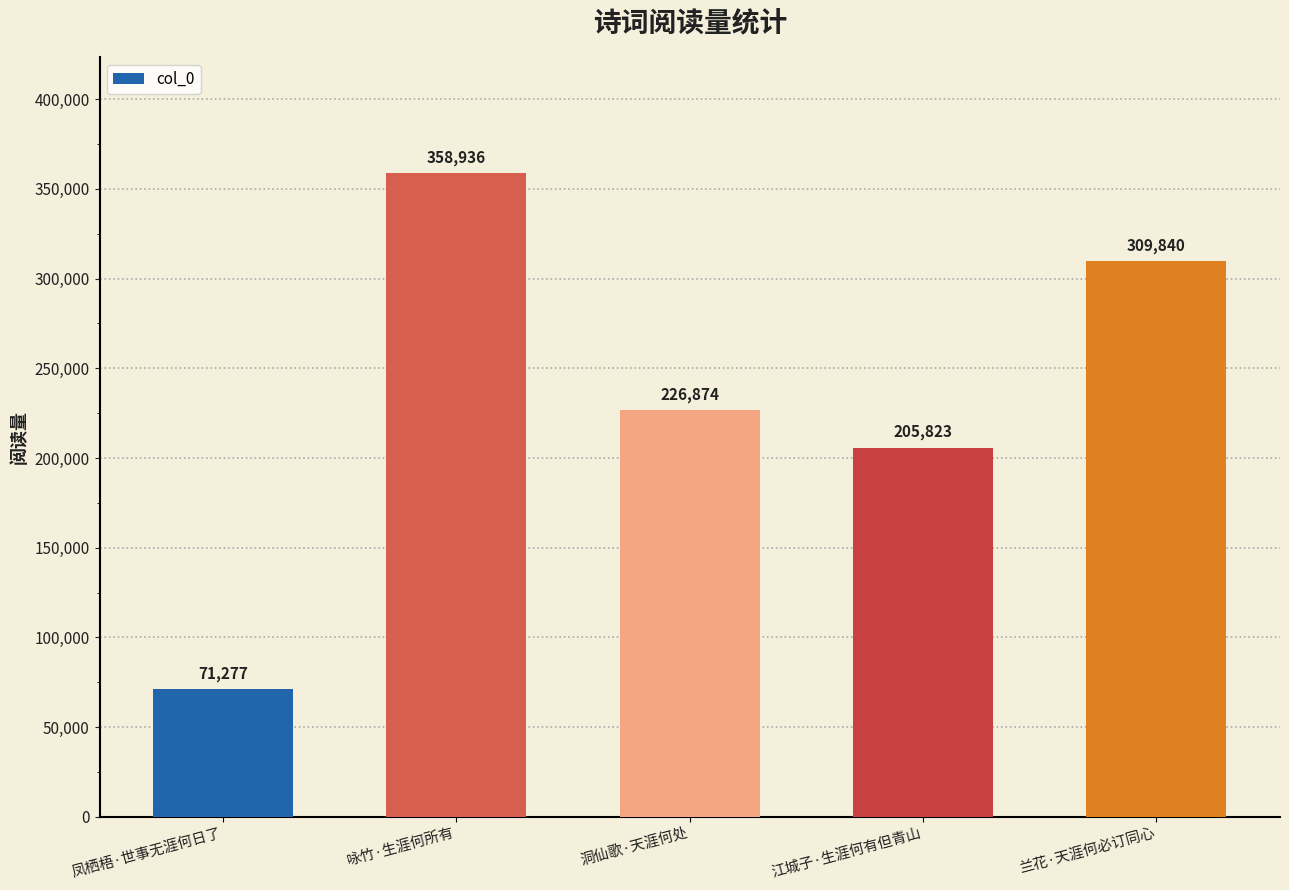

Reading left to right, what are all the values shown in this chart?

71277	358936	226874	205823	309840